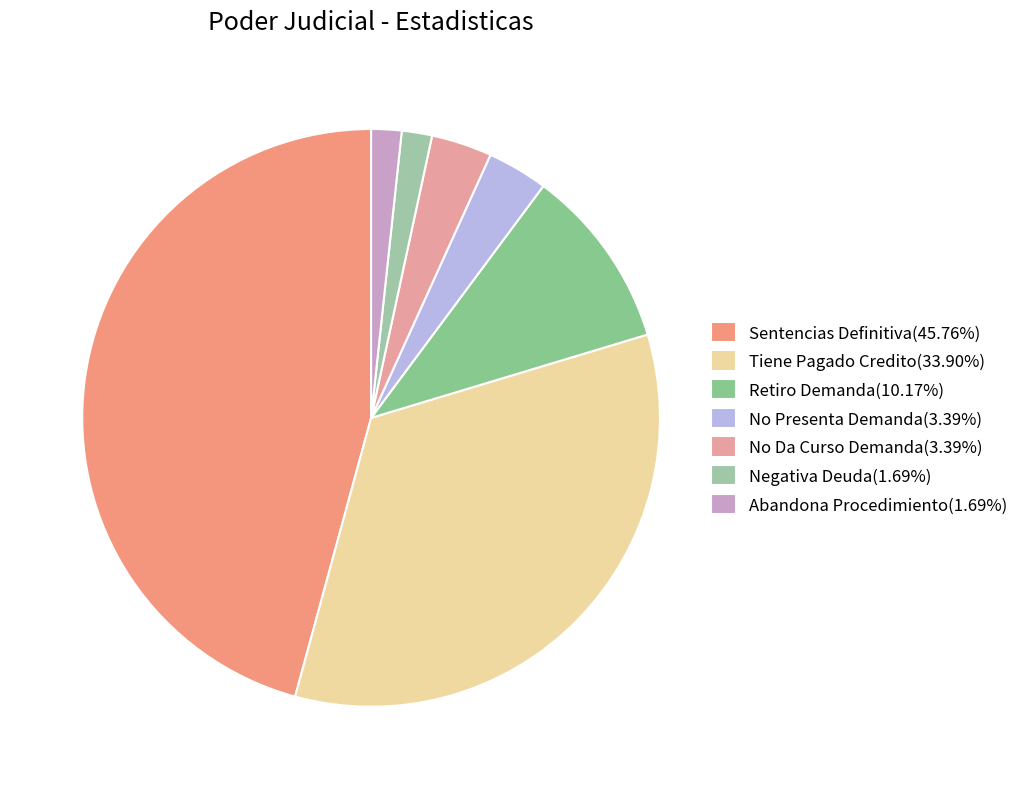

How many slices are in this pie chart?

7